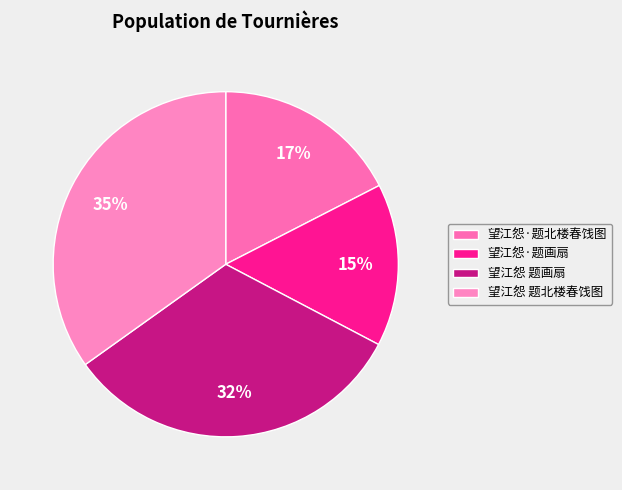

Count the number of slices in the pie.

4